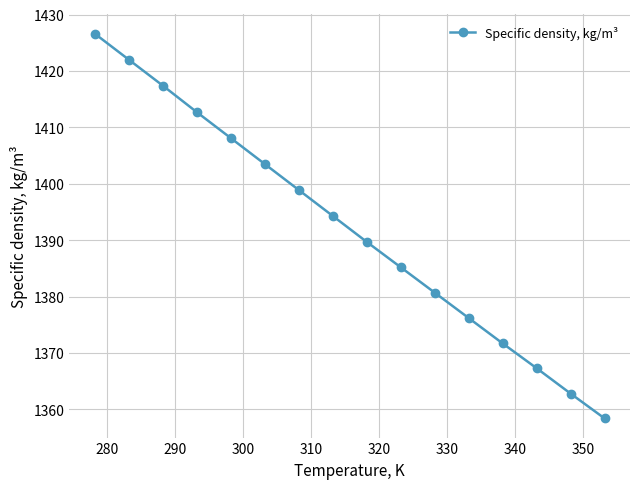

True or false: there are more than 0 points higher than both neighbors.

False